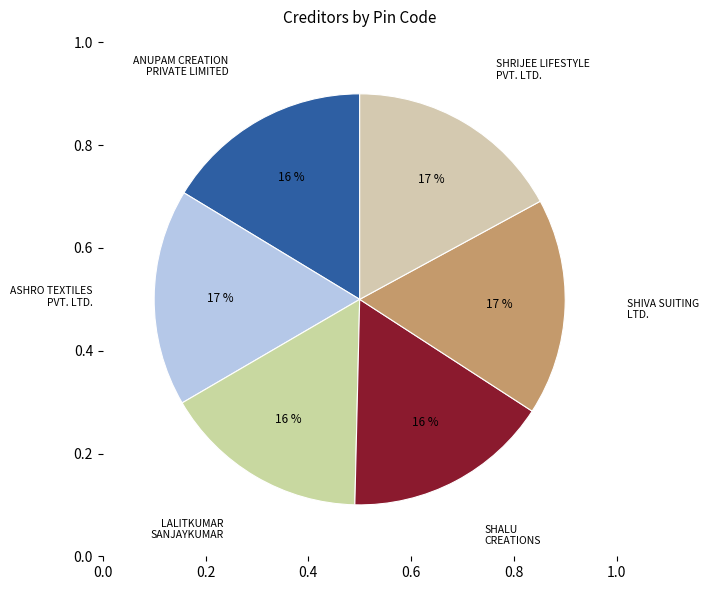

What is the ratio of the value at ASHRO TEXTILES
PVT. LTD. to the value at SHALU
CREATIONS?

1.1